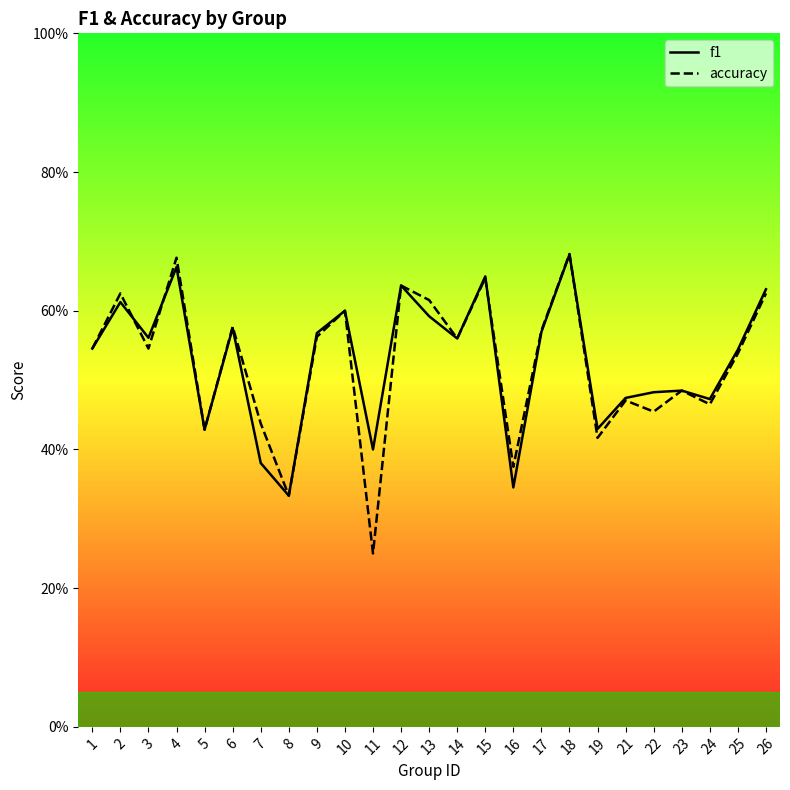

At which category is the sum across all series the highest?

18